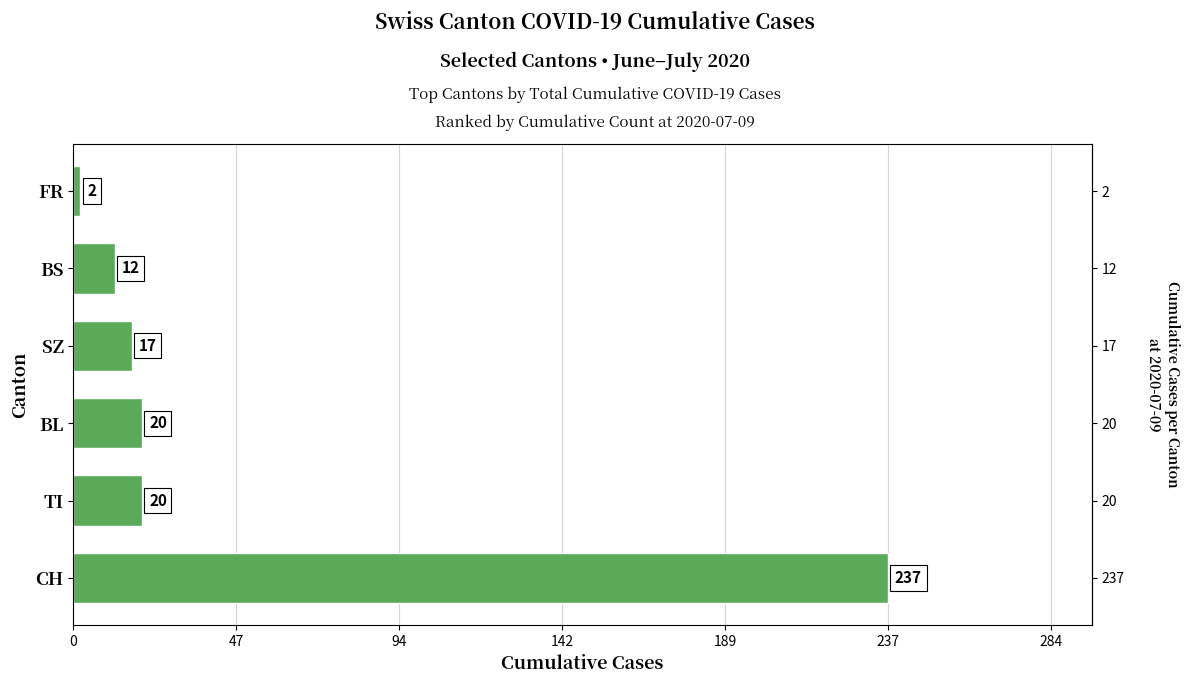

What is the average value?

51